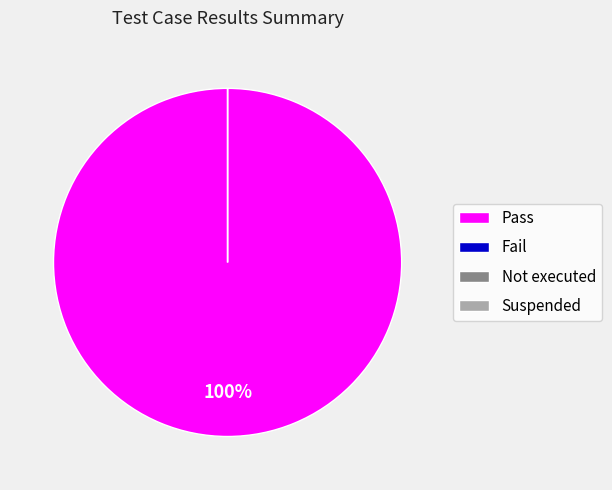

Which category has the smallest portion of the pie?

Fail